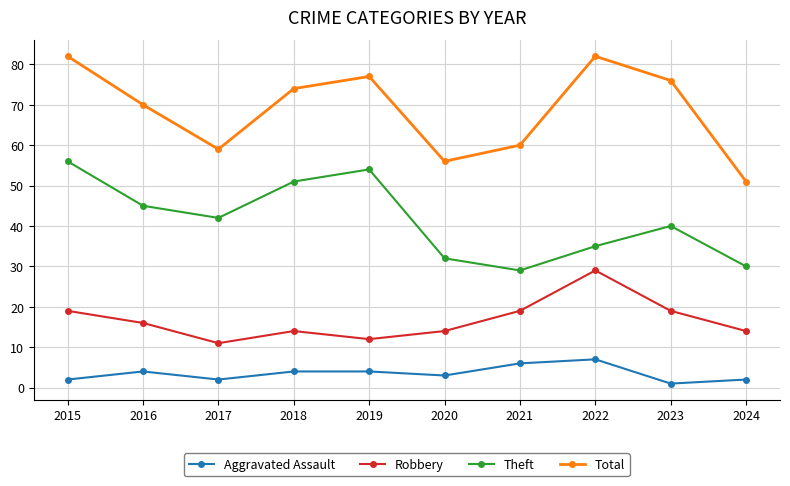

Rank the series by their average value, from highest to lowest.

Total, Theft, Robbery, Aggravated Assault